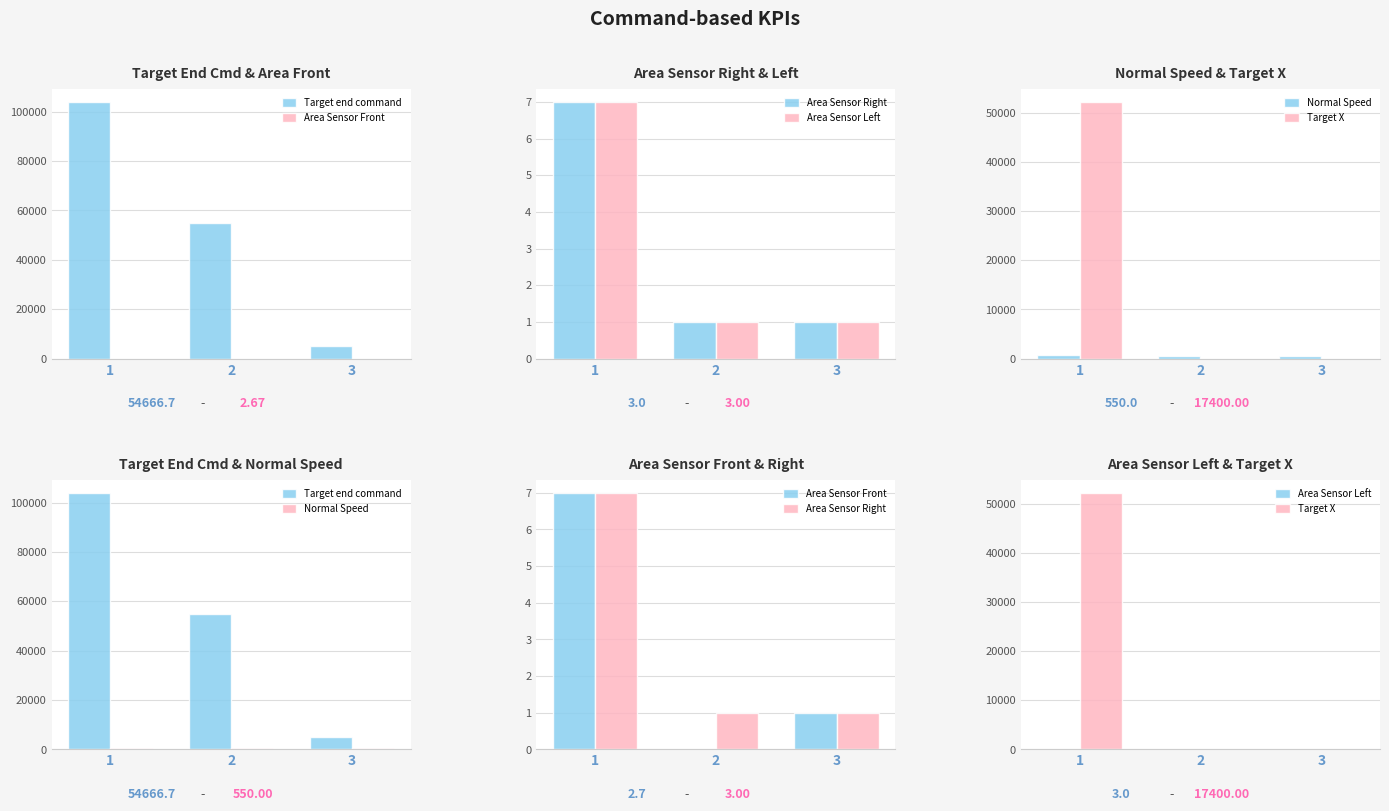

Rank the categories by Normal Speed value from lowest to highest.

2, 3, 1